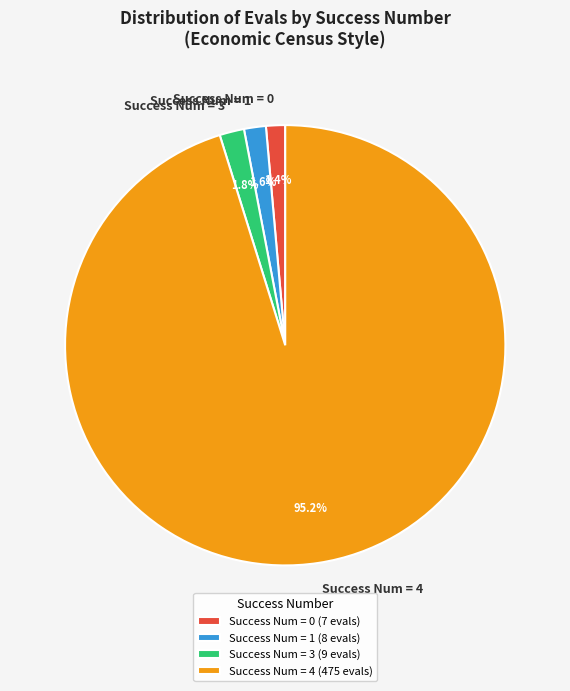

Between Success Num = 4 and Success Num = 0, which is larger?

Success Num = 4